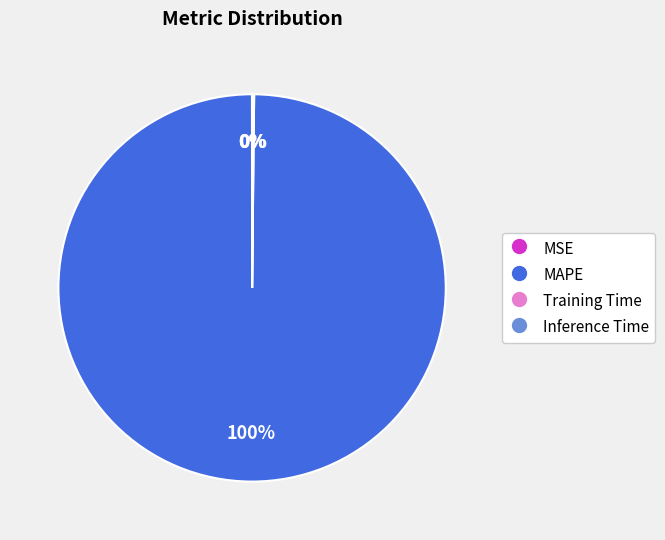

To the nearest percent, what is the difference between the largest and smallest slice percentages?

100%